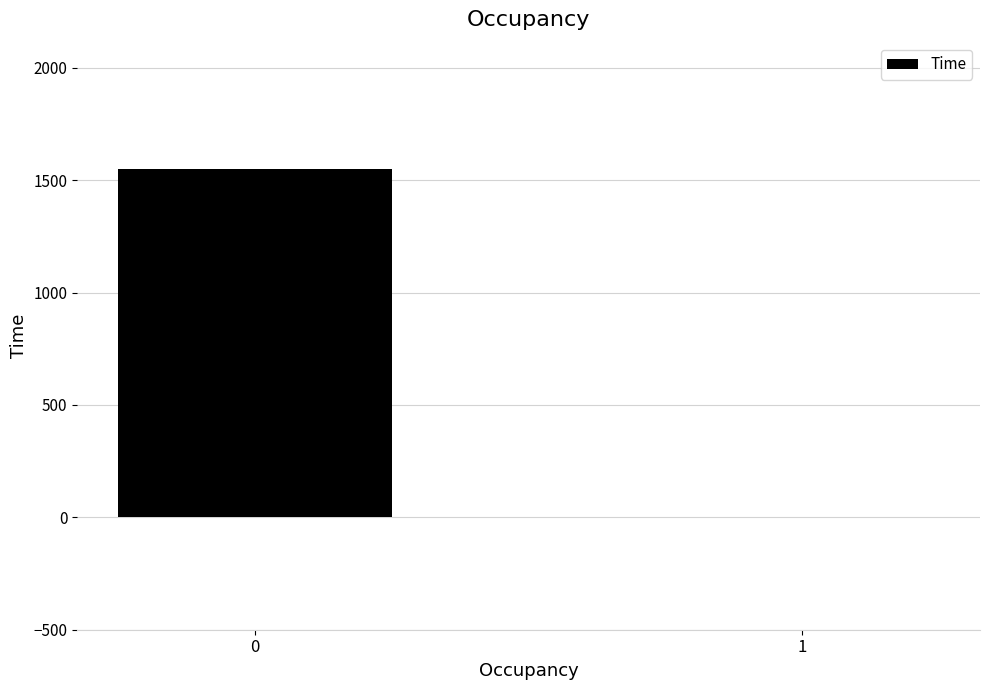

What is the change in value from 0 to 1?

-1547.8